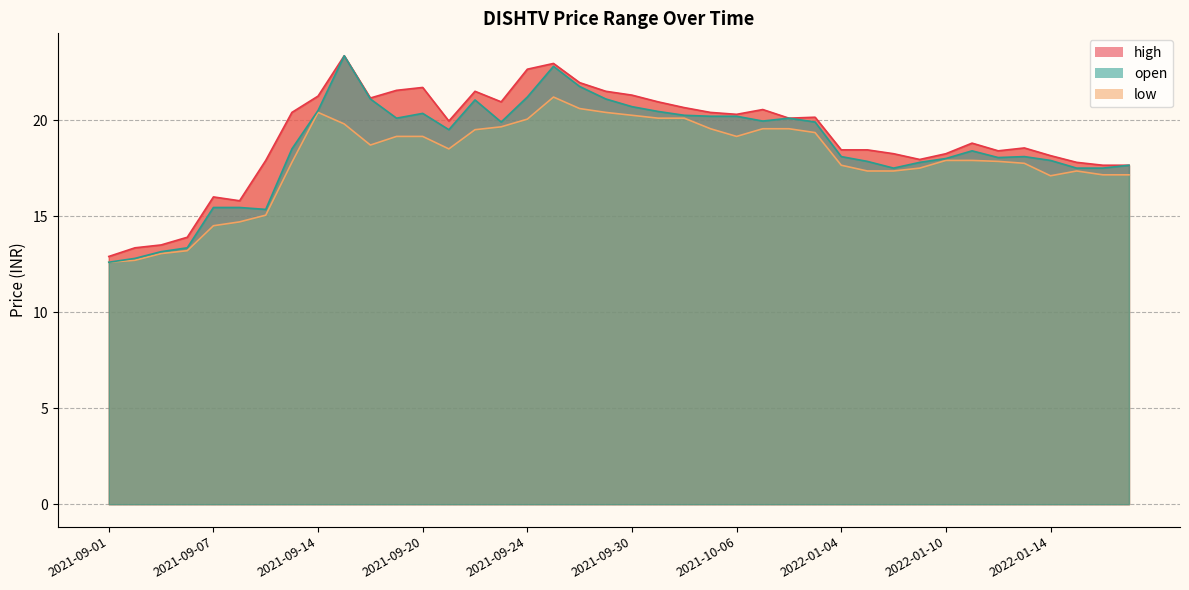

Which series has the largest total across all categories?

high